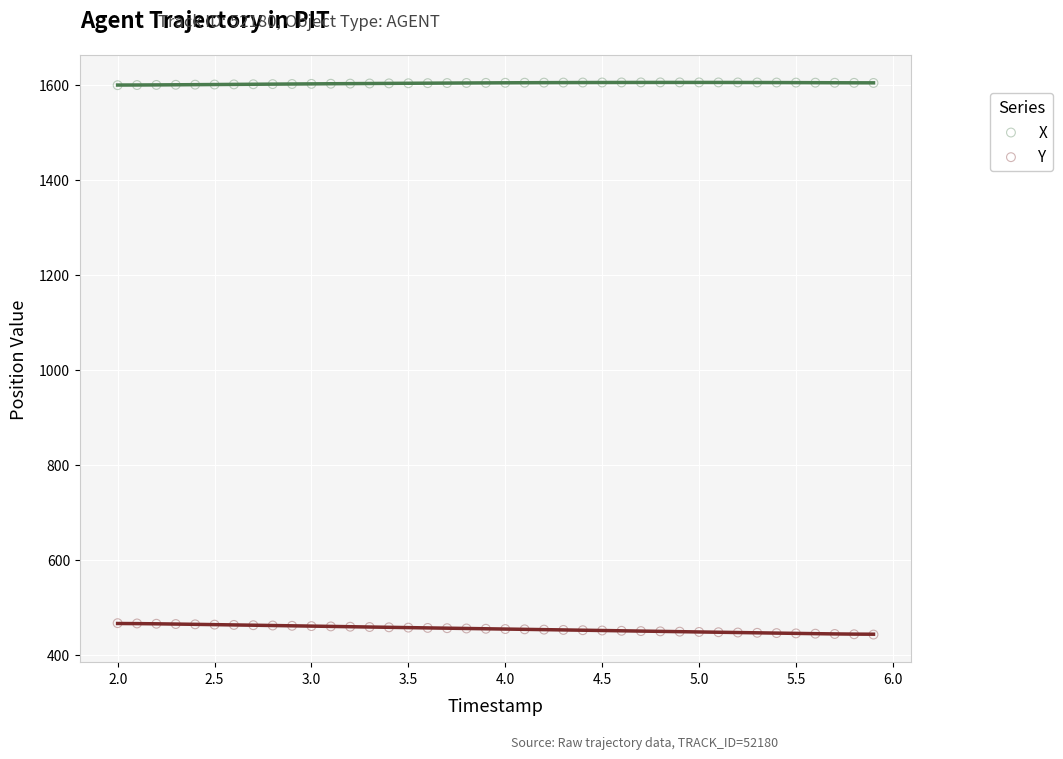

What is the X range (max minus min) for the scatter plot?

3.9